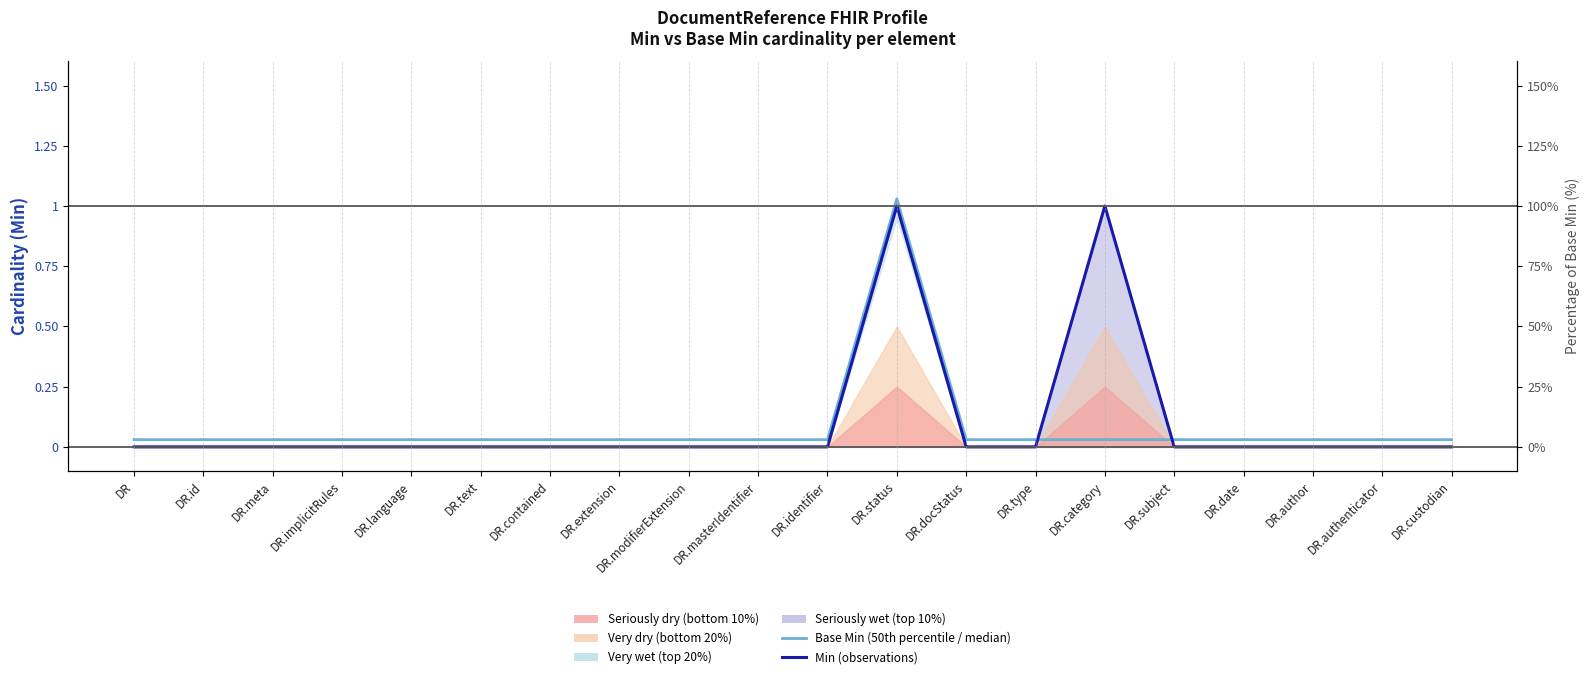

Does the chart have visible grid lines?

No